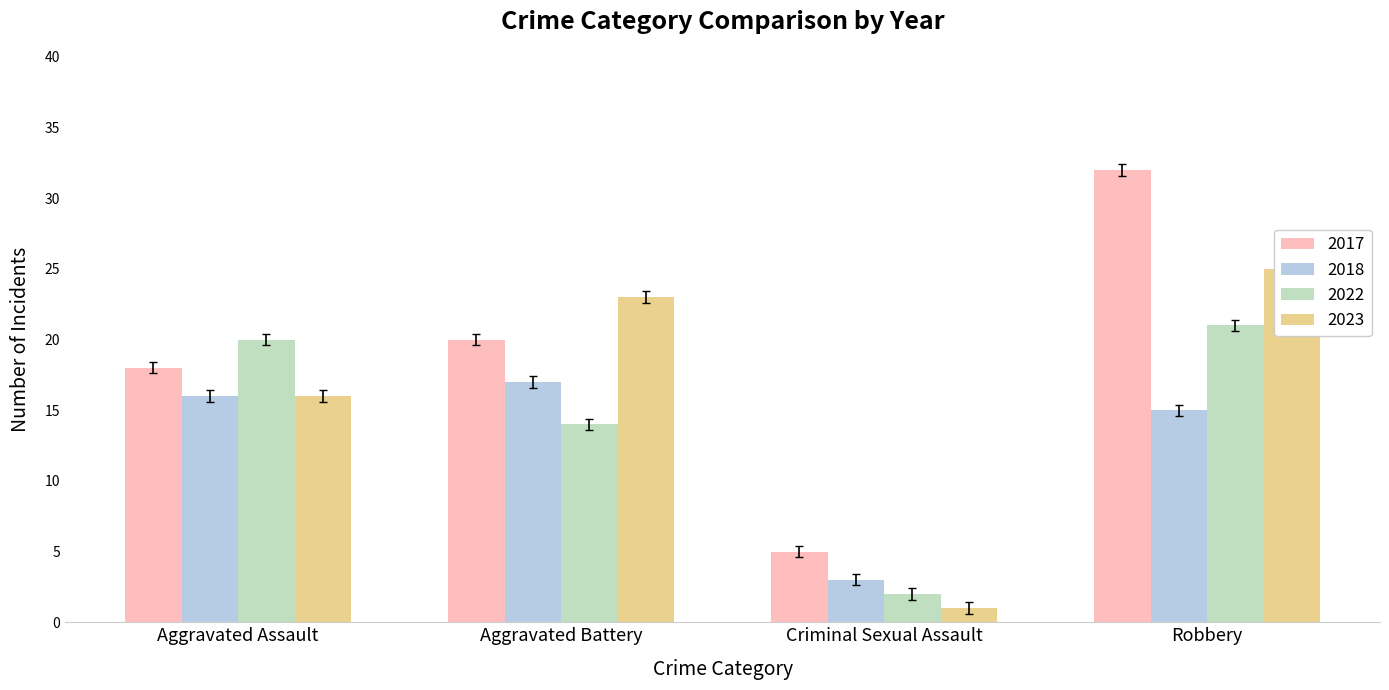

Which category has the highest value across all series?

Robbery